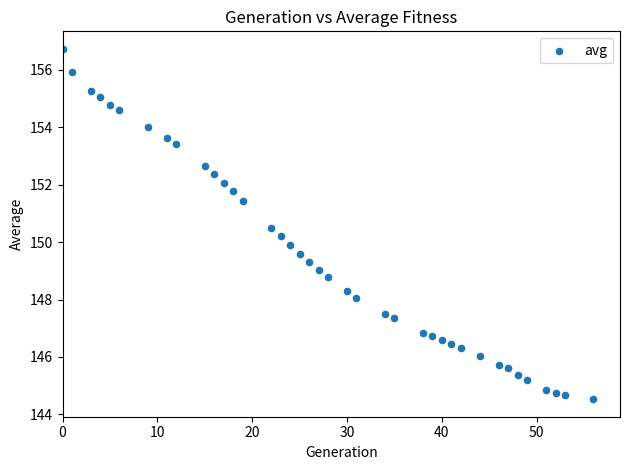

What is the range of Y values (max minus min)?

12.2